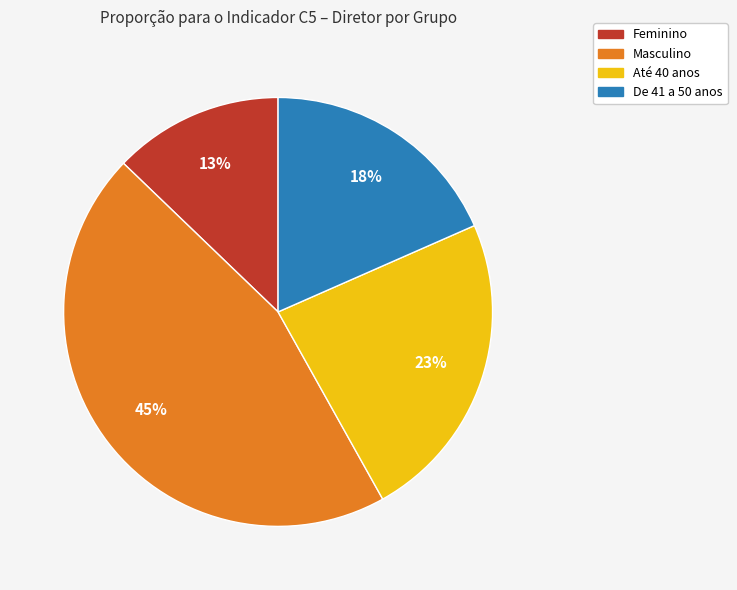

Approximately how many times larger is the value at De 41 a 50 anos compared to Até 40 anos?

0.8